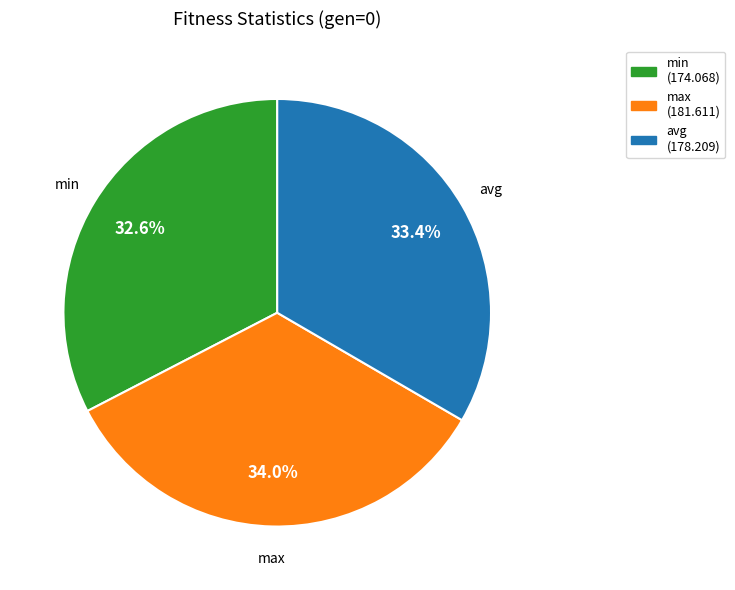

What is the smallest slice in the pie chart?

min